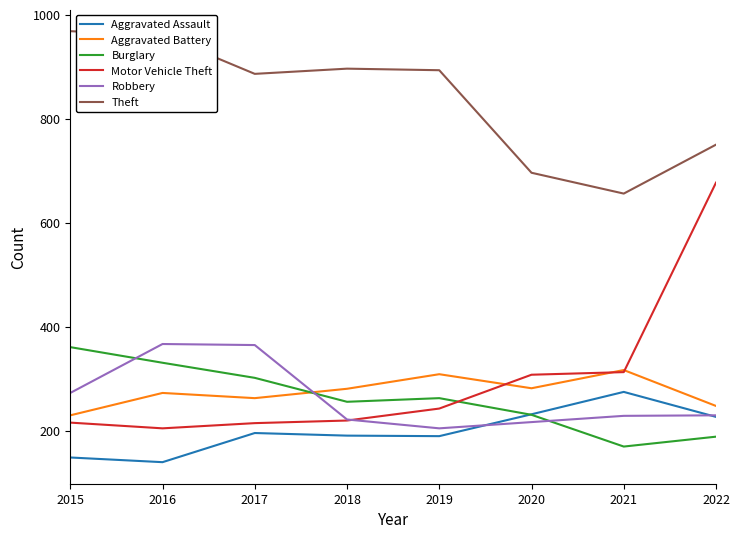

Which series ends up on top after the final intersection of Aggravated Battery and Robbery?

Aggravated Battery